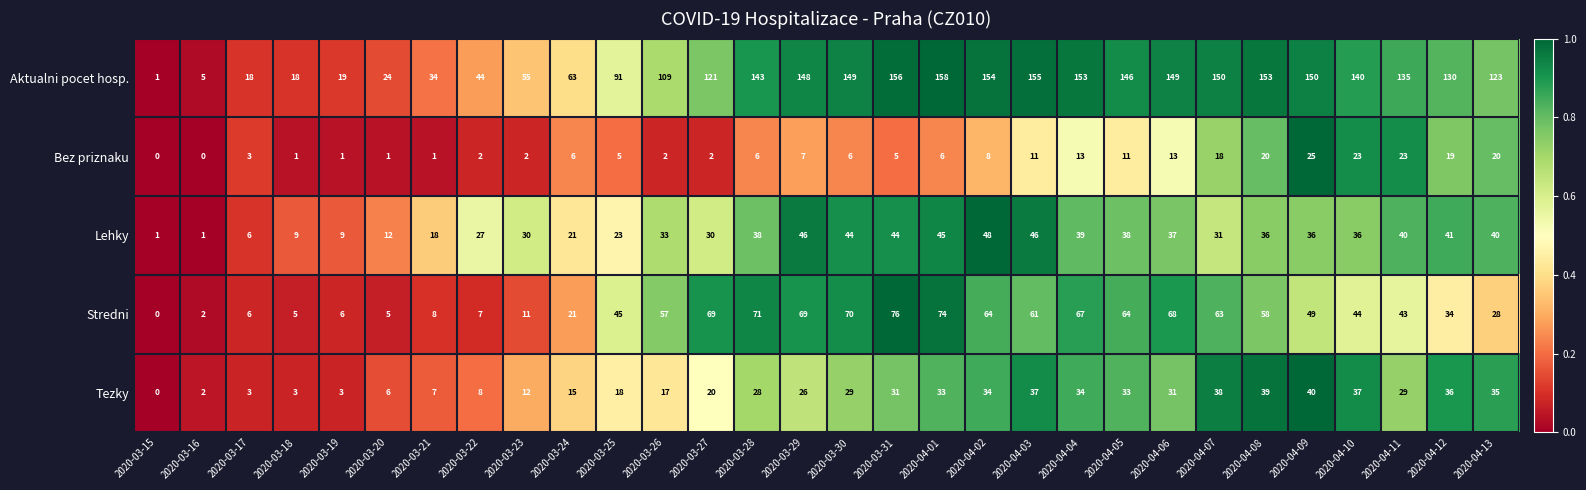

What is the average value of the Aktualni pocet hosp. series?

103